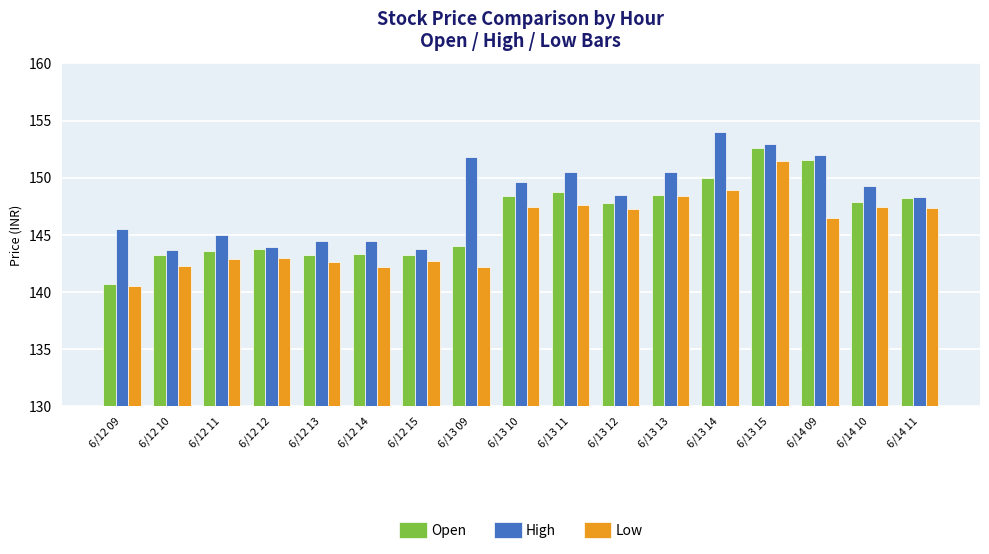

Rank the series by their maximum value, from lowest to highest.

Low, Open, High